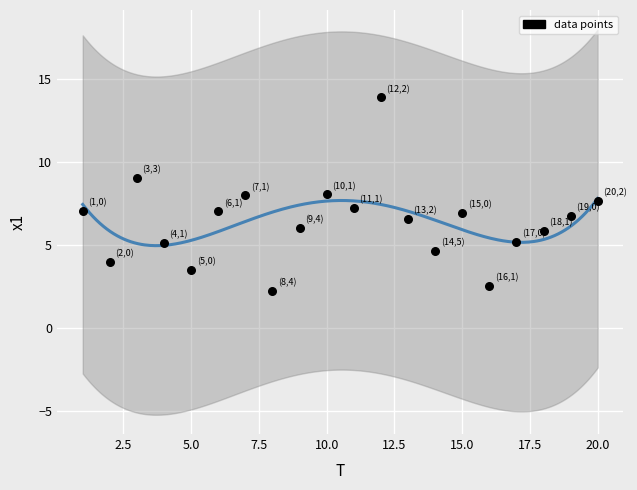

What is the range of Y values (max minus min)?

11.7